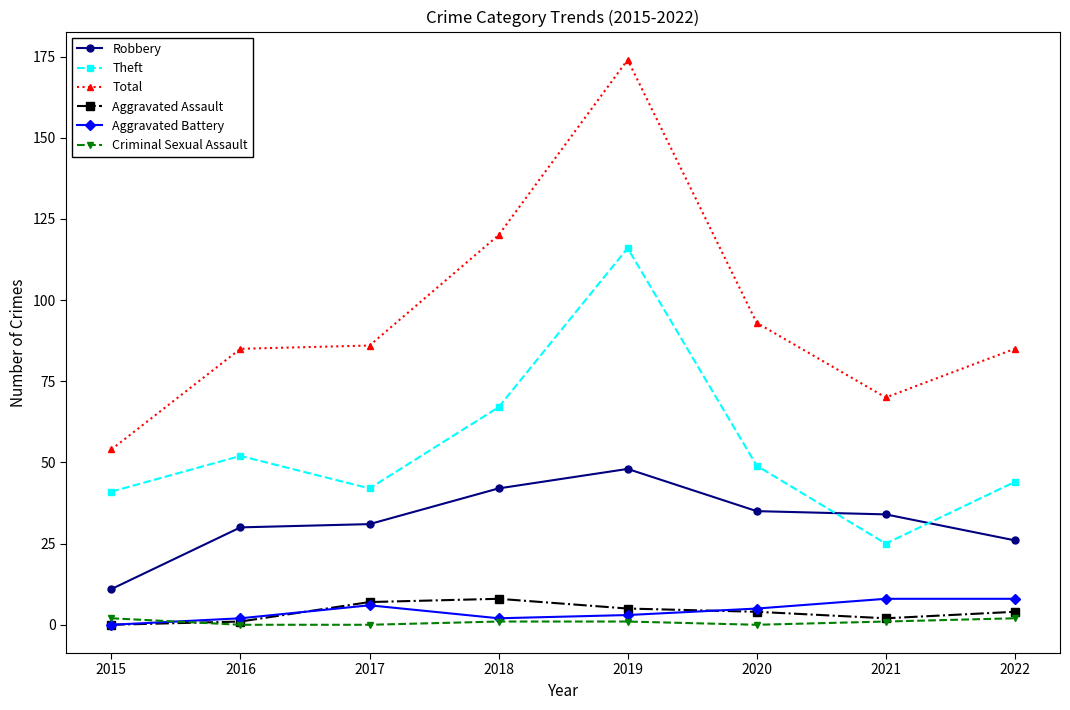

Reading left to right, what are all the values shown in this chart?

Robbery: 11	30	31	42	48	35	34	26
Theft: 41	52	42	67	116	49	25	44
Total: 54	85	86	120	174	93	70	85
Aggravated Assault: 0	1	7	8	5	4	2	4
Aggravated Battery: 0	2	6	2	3	5	8	8
Criminal Sexual Assault: 2	0	0	1	1	0	1	2